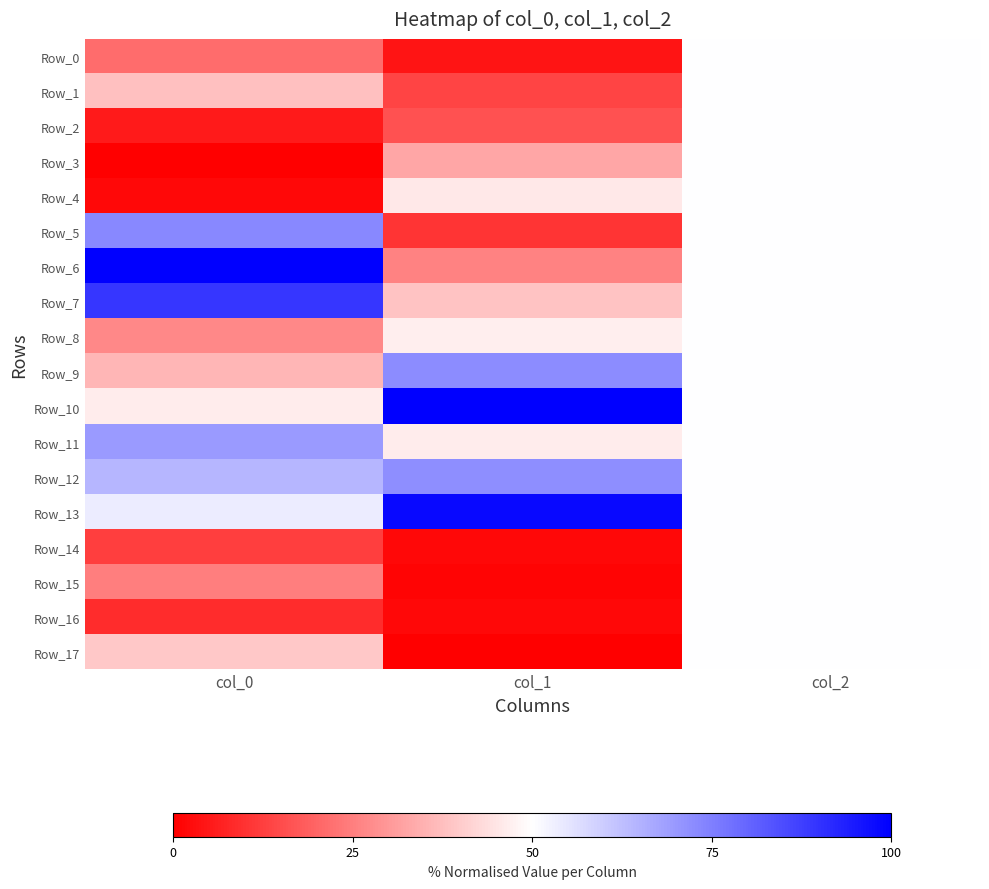

Which category has the highest value across all series?

col_0